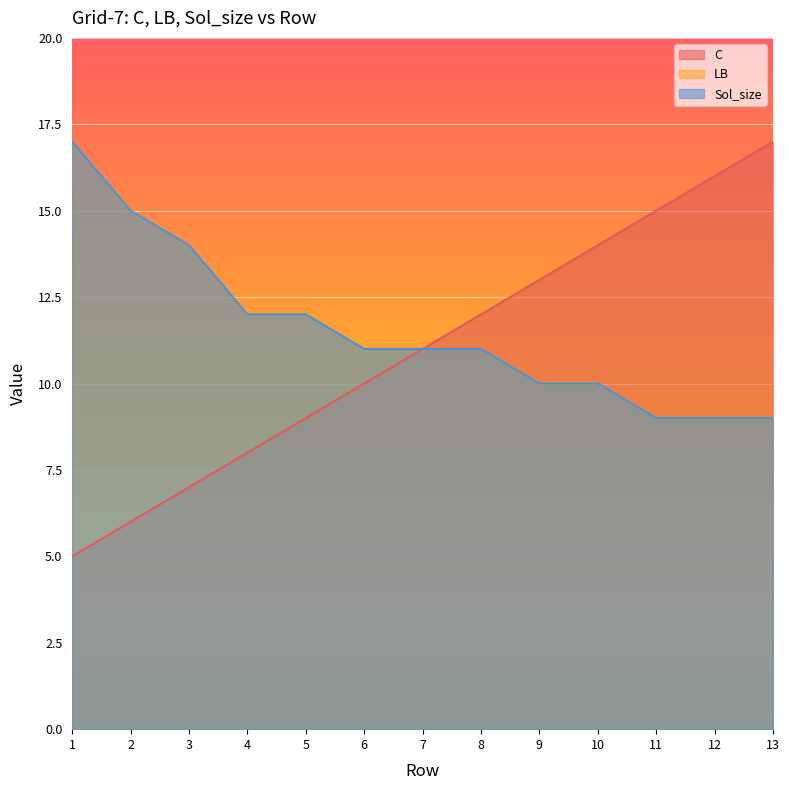

What is the sum of the LB values at 12 and 9?

19